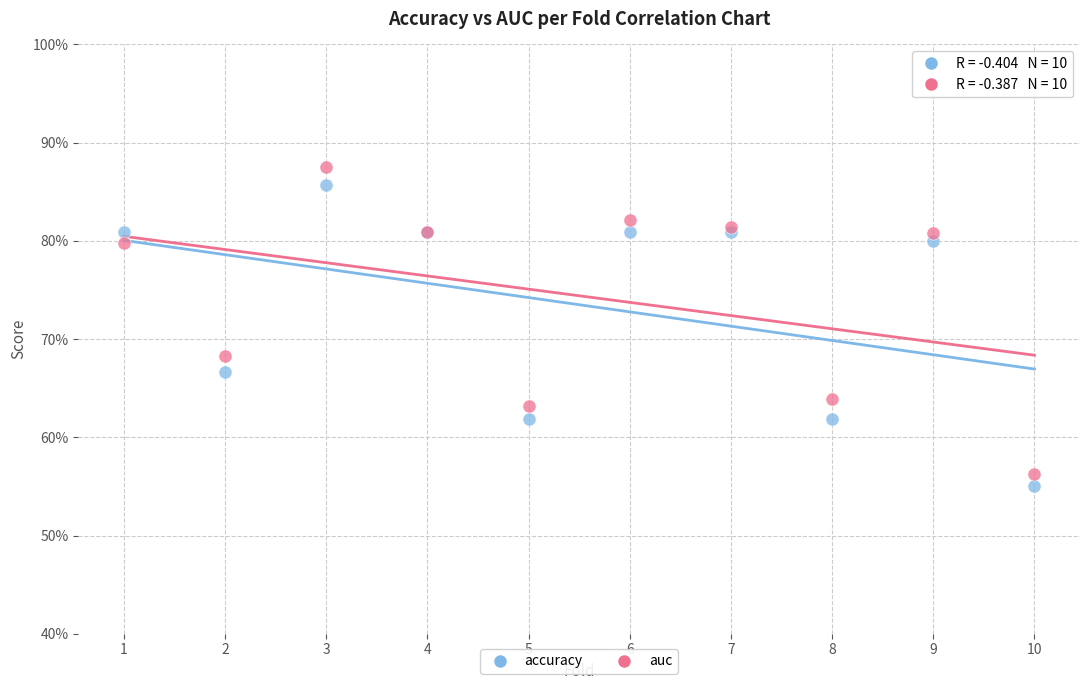

Which series reaches the maximum Y coordinate?

auc